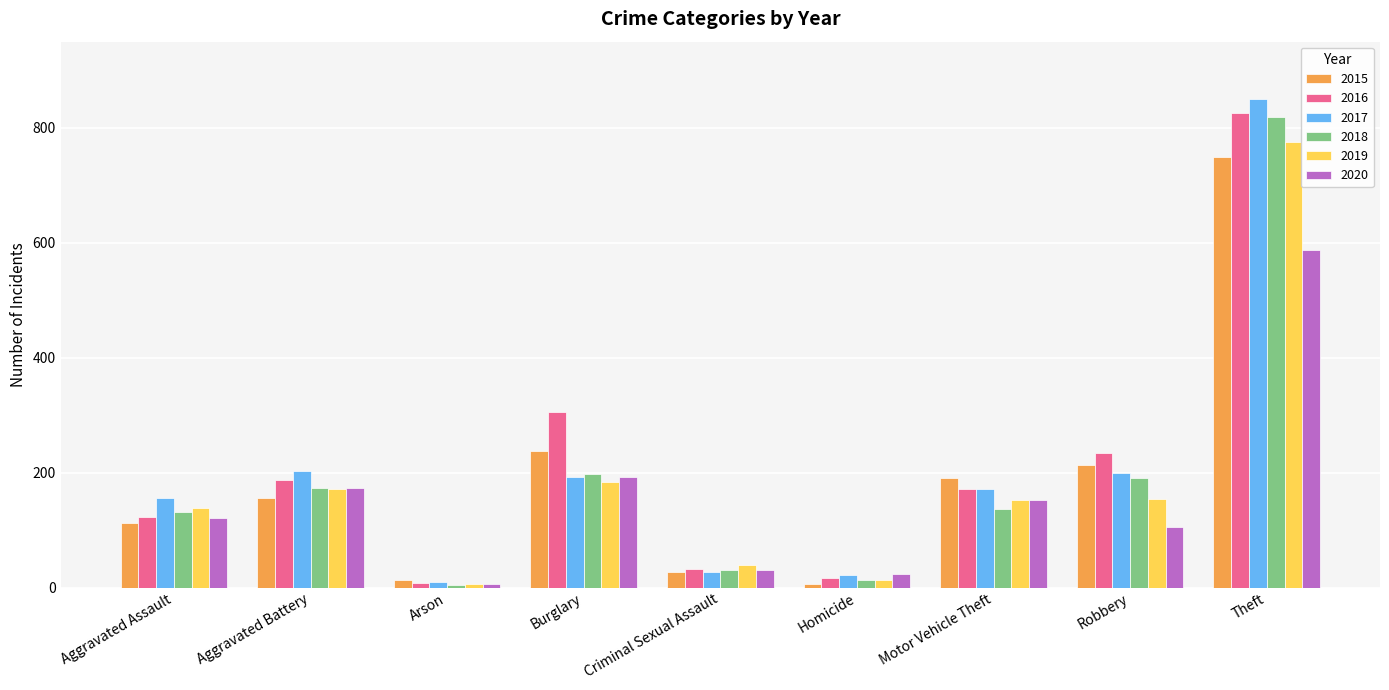

What is the maximum value for 2016?

826